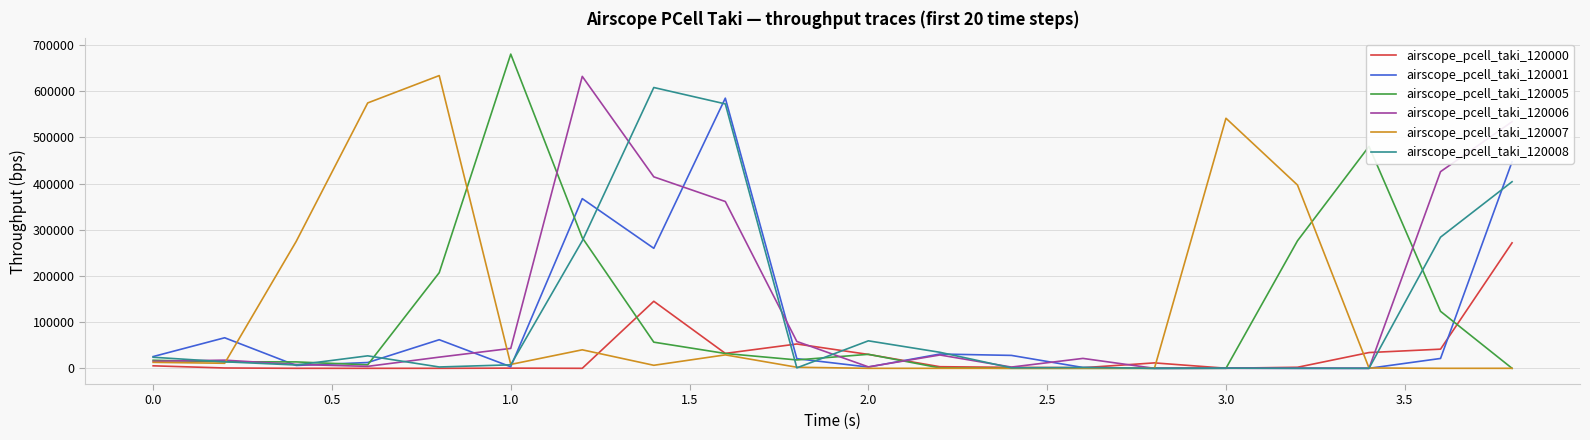

What is the greatest value displayed?

680430